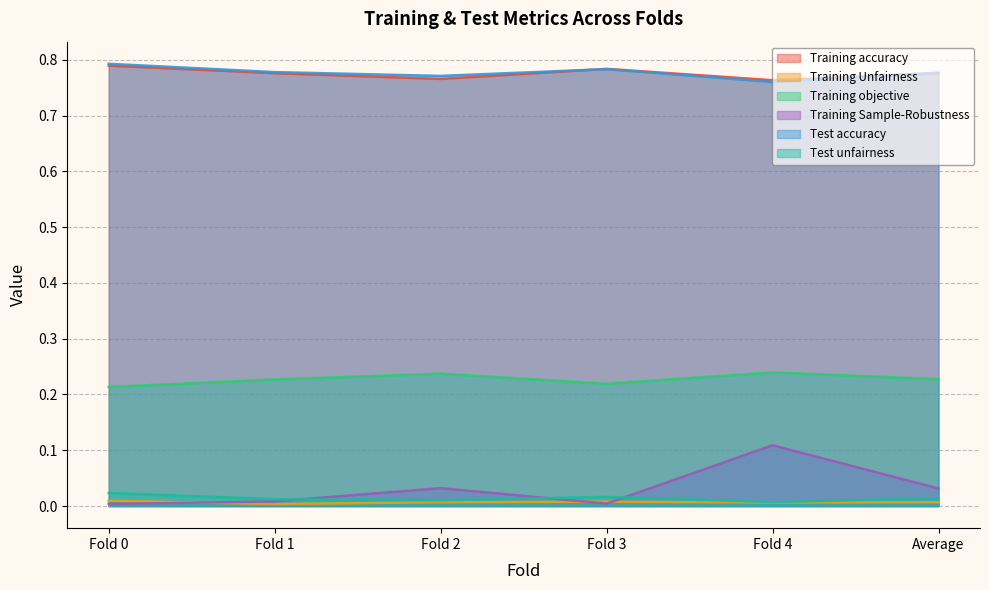

What is the total value across all series at Fold 0?

1.8